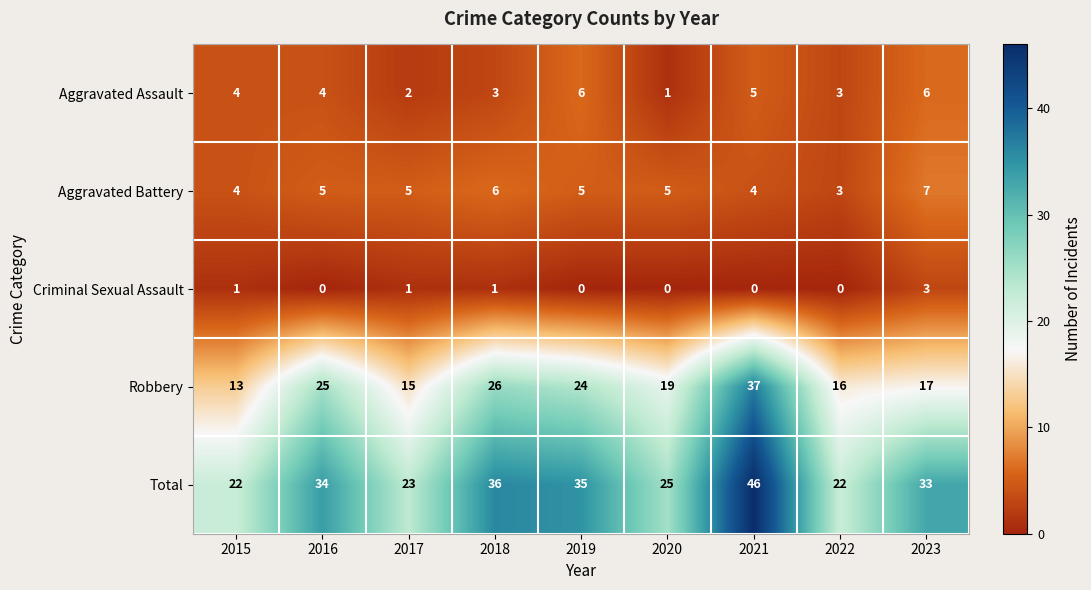

What is the maximum value for Aggravated Assault?

6